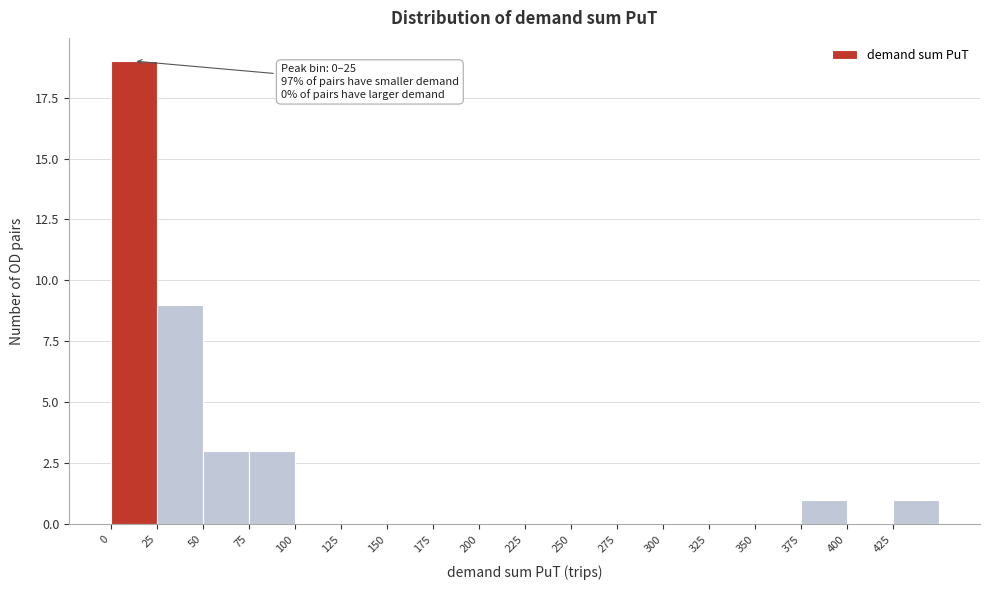

Which range on the x-axis has the tallest bar?

0 to 25